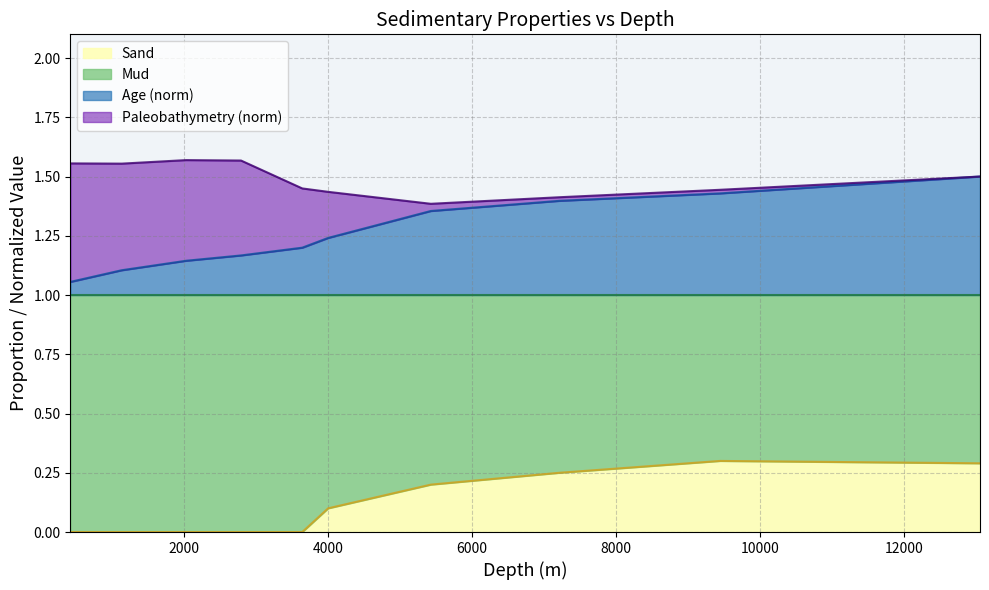

True or false: Age has a value of 1.5 at 13048.

True